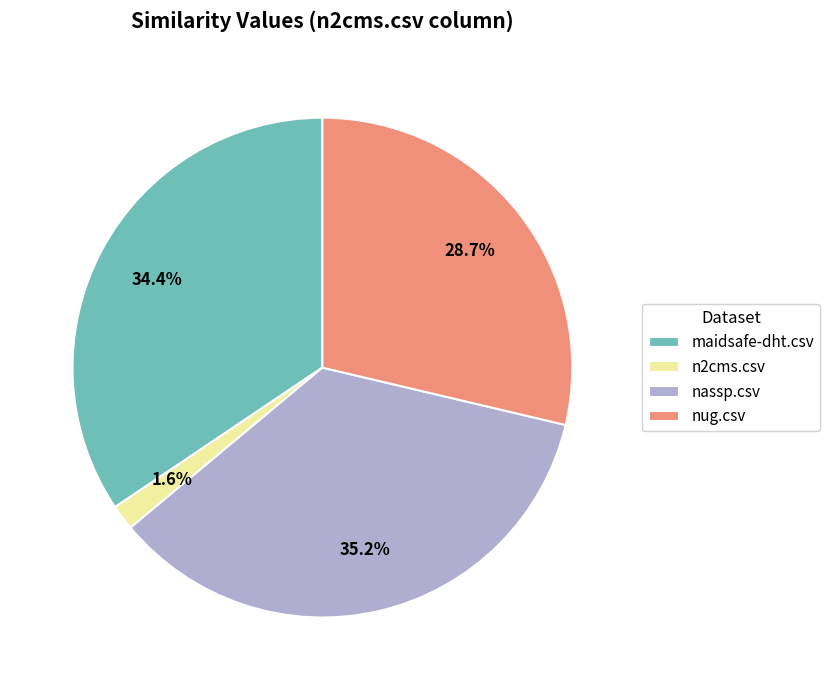

Count the number of slices in the pie.

4